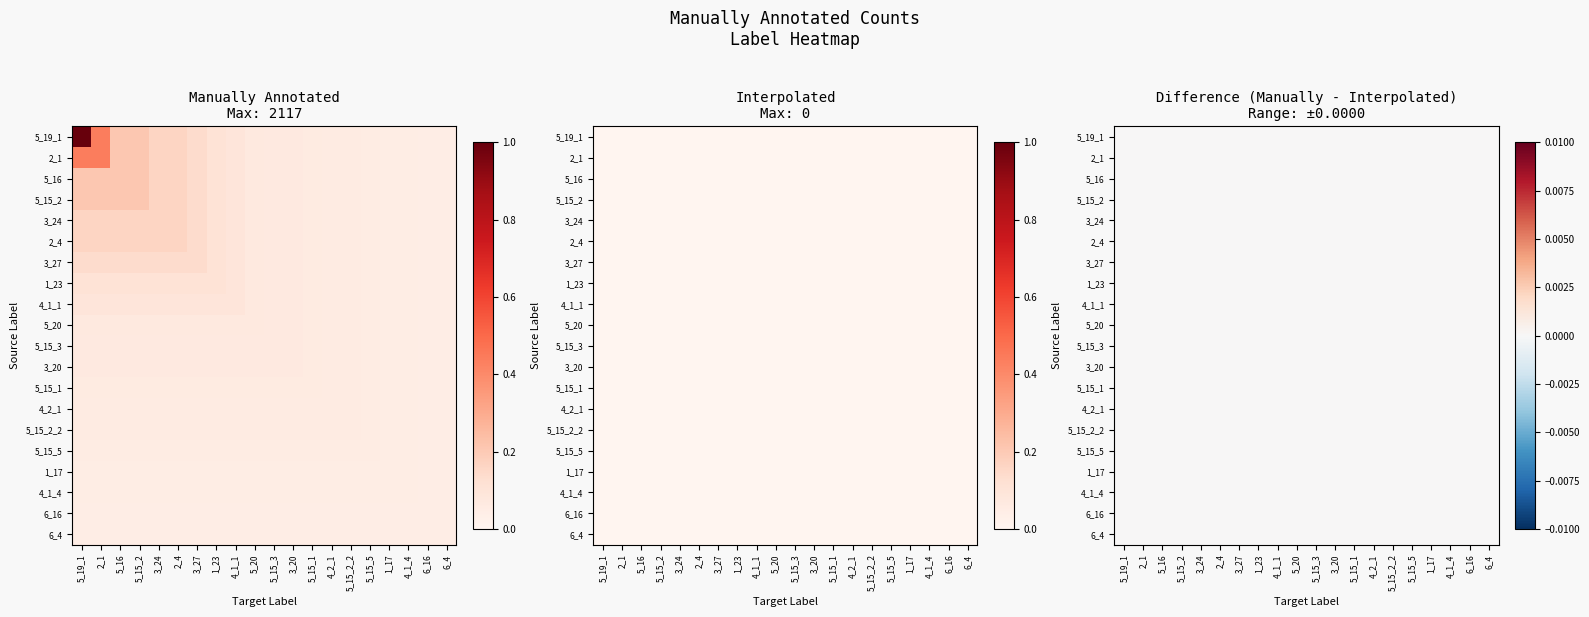

What is the difference between the maximum and minimum values in the 5_15_2 series?

0.2